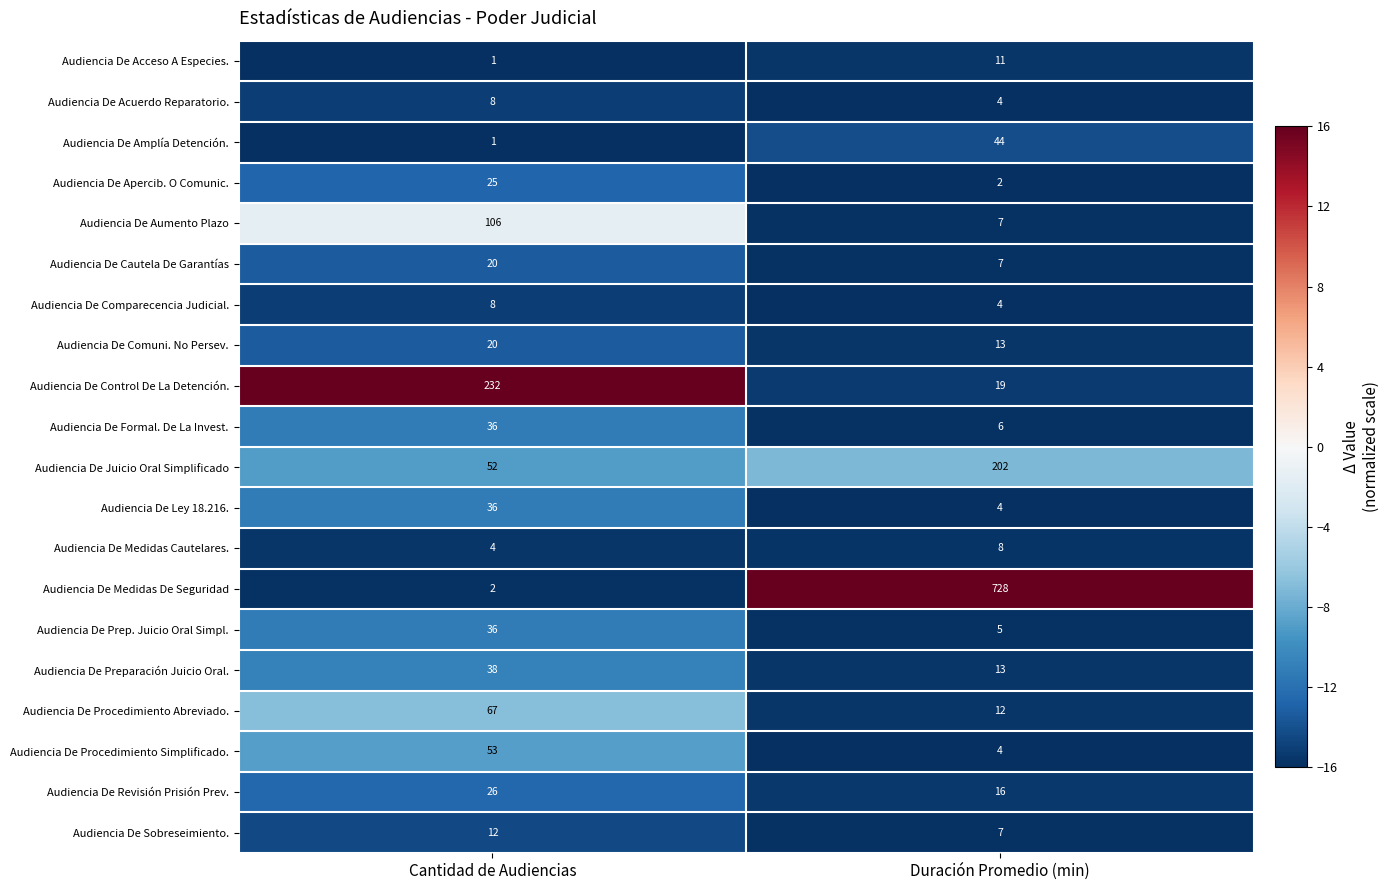

Between Cantidad de Audiencias and Duración Promedio (min), which series saw the biggest shift?

Audiencia De Medidas De Seguridad